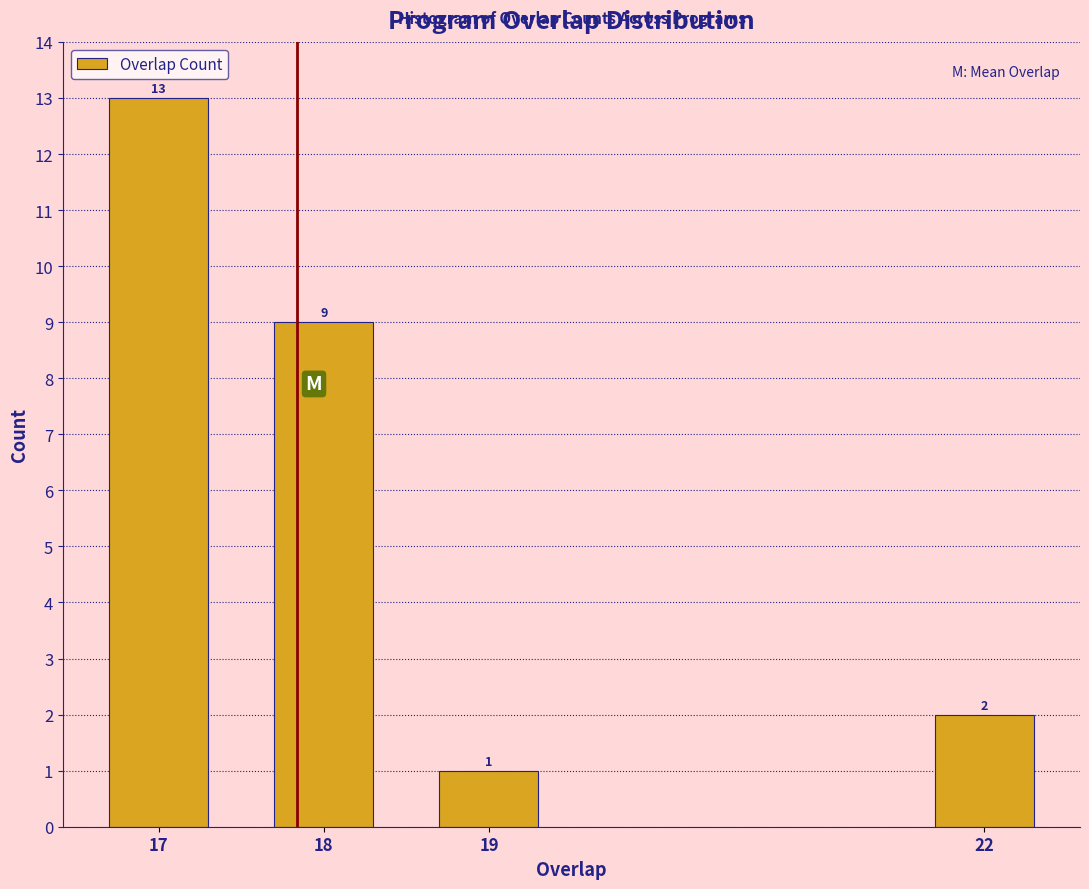

Reading right to left, list all the values displayed in this chart.

2	1	9	13